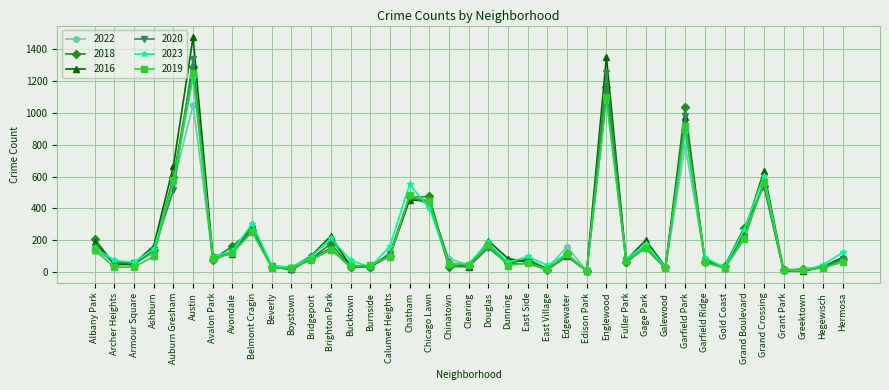

What is the highest value of the 2016 series?

1477